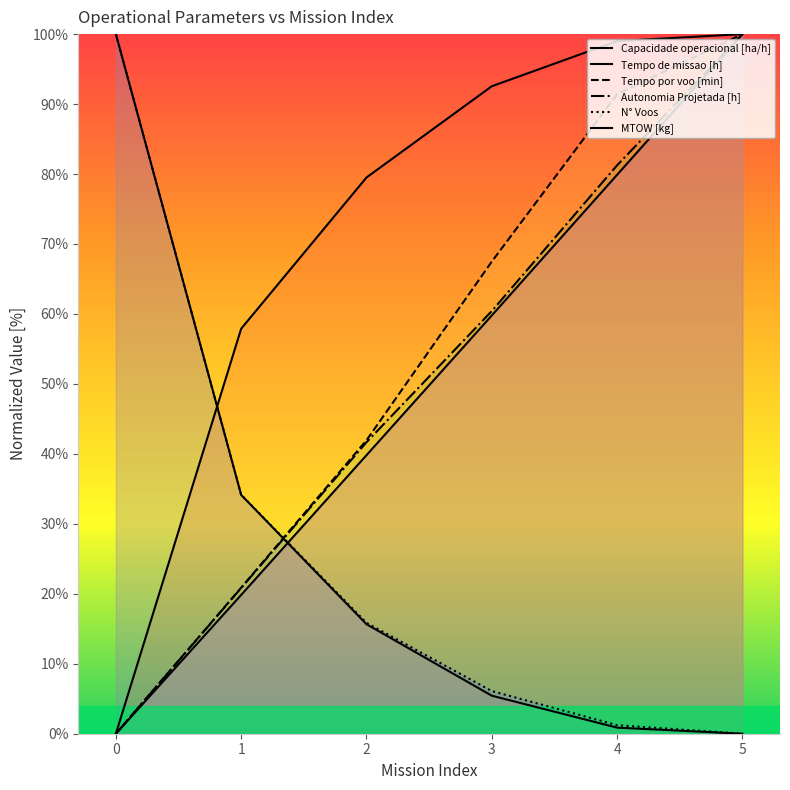

Which series has the widest spread of values?

Capacidade operacional [ha/h]